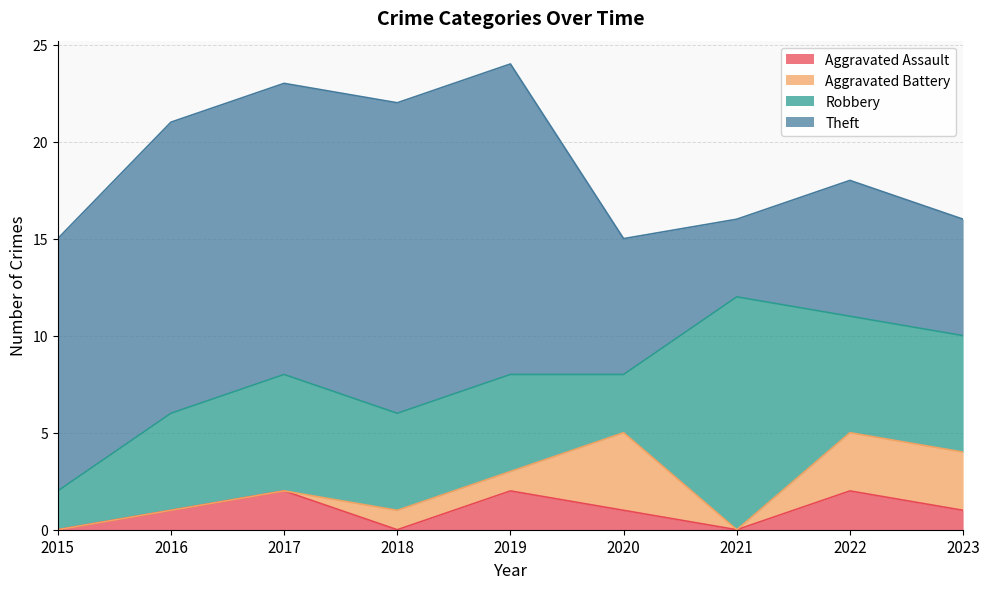

What is the sum of all Robbery values?

50